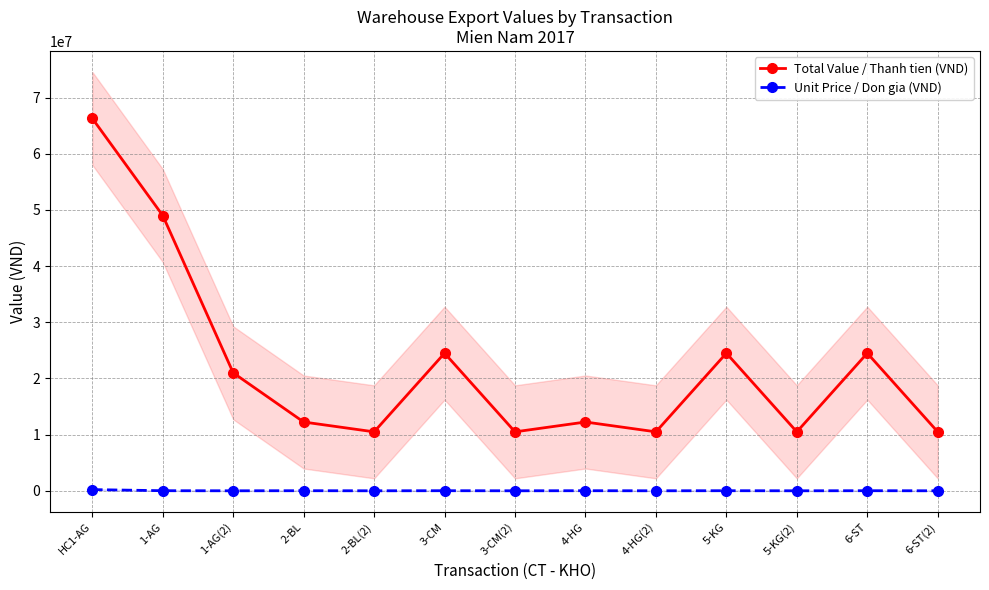

Reading left to right, extract all data points from this chart.

Total Value / Thanh tien (VND): 66284688.0	49000000.0	21000000.0	12250000.0	10500000.0	24500000.0	10500000.0	12250000.0	10500000.0	24500000.0	10500000.0	24500000.0	10500000.0
Unit Price / Don gia (VND): 220949.0	24500.0	10500.0	24500.0	10500.0	24500.0	10500.0	24500.0	10500.0	24500.0	10500.0	24500.0	10500.0